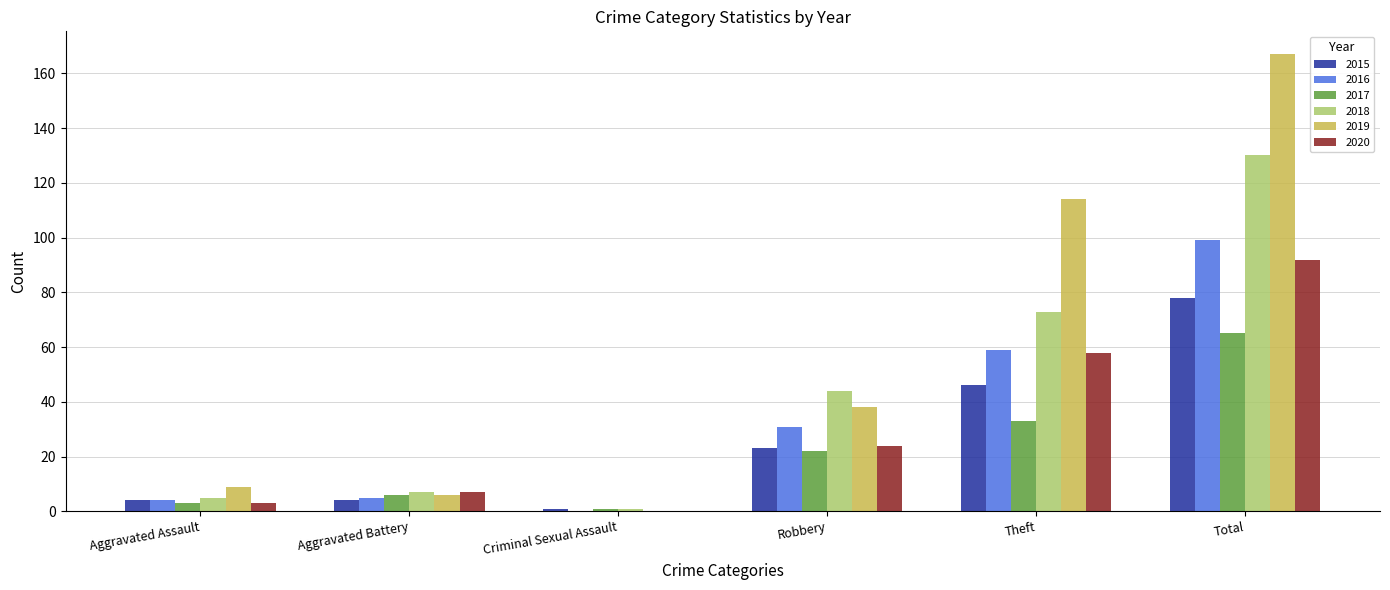

Are the bars horizontal?

No